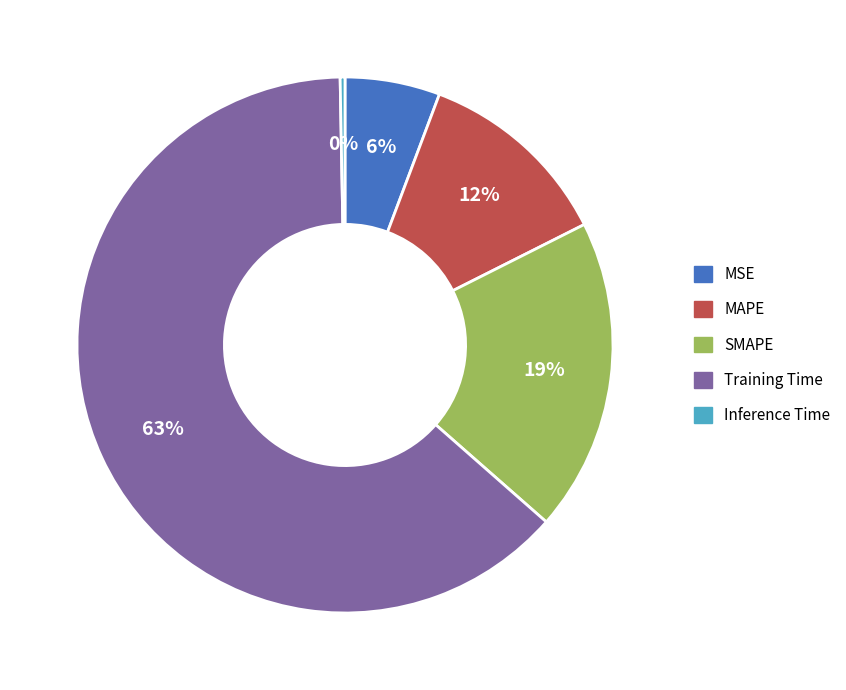

Which slice is the largest?

Training Time